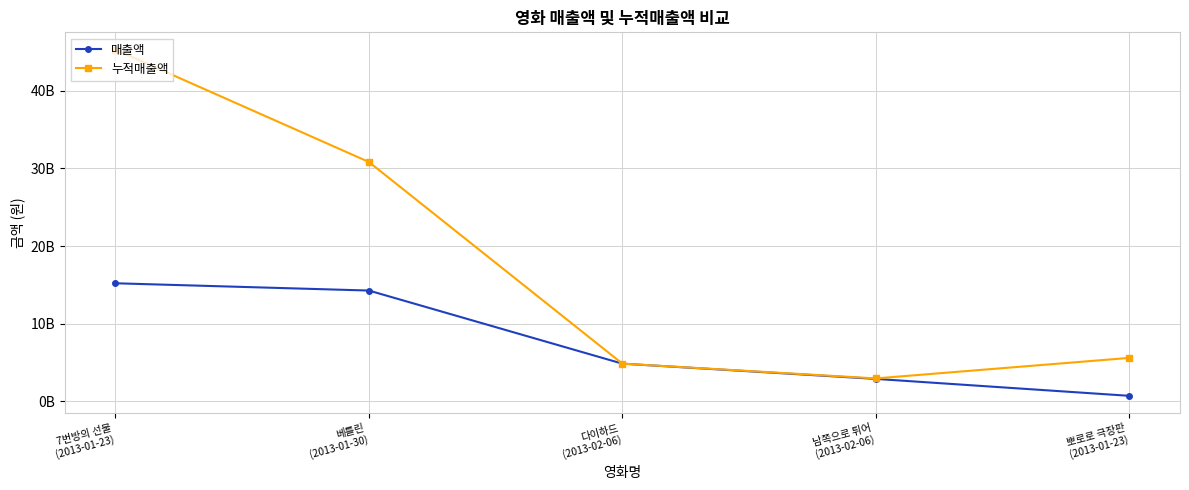

Is this an area chart (filled region under the line)?

No